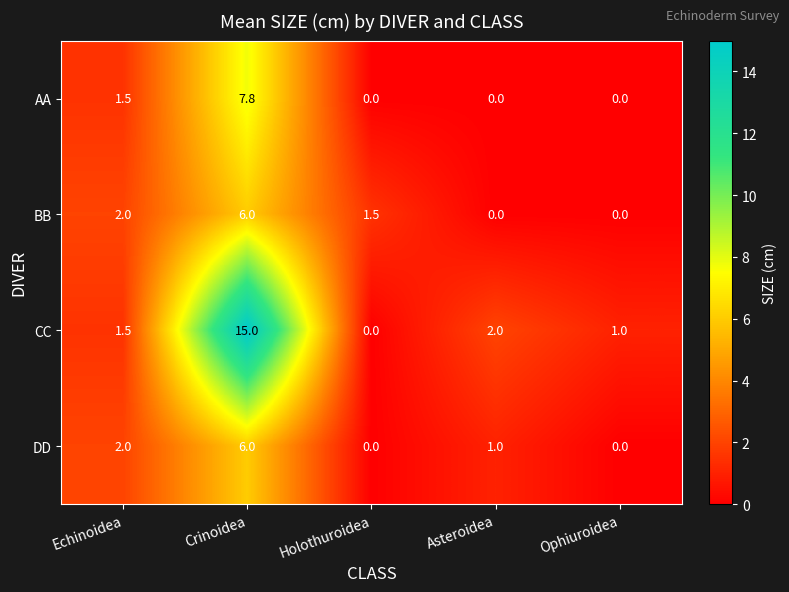

The DD series shows 1.0 at Asteroidea. True or false?

True